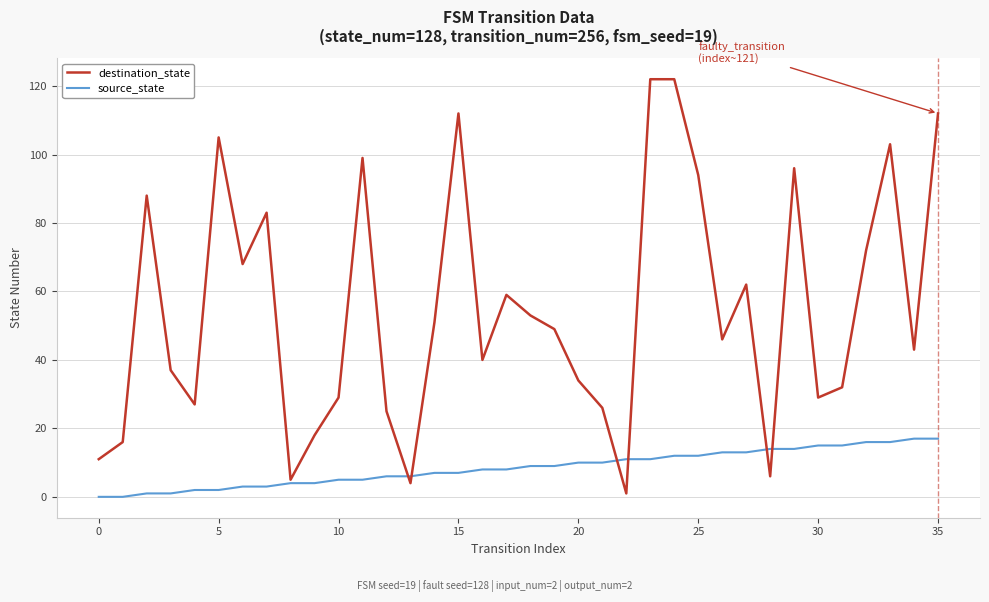

Which series has the largest total across all categories?

destination_state